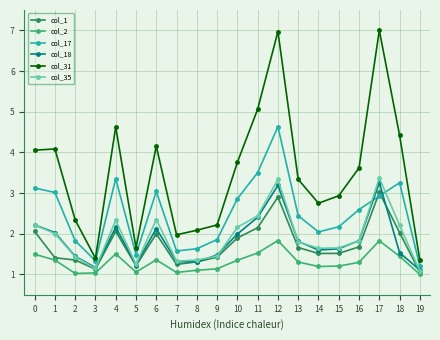

Where is the first local maximum for col_35?

4